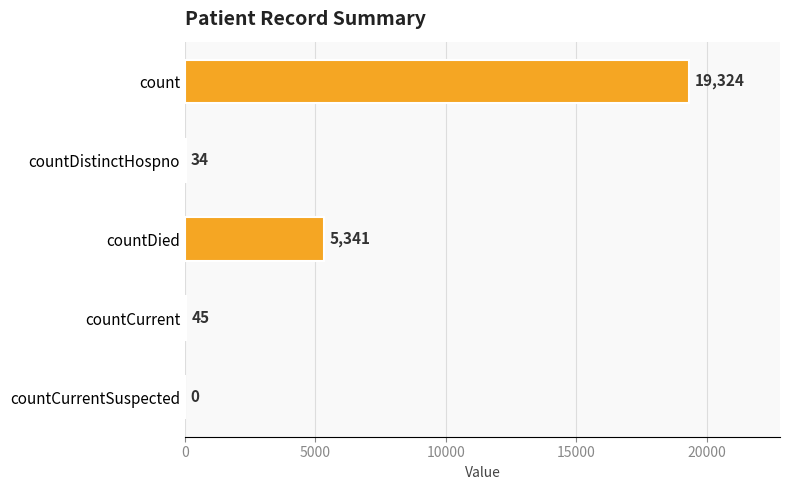

What is the average value?

4949